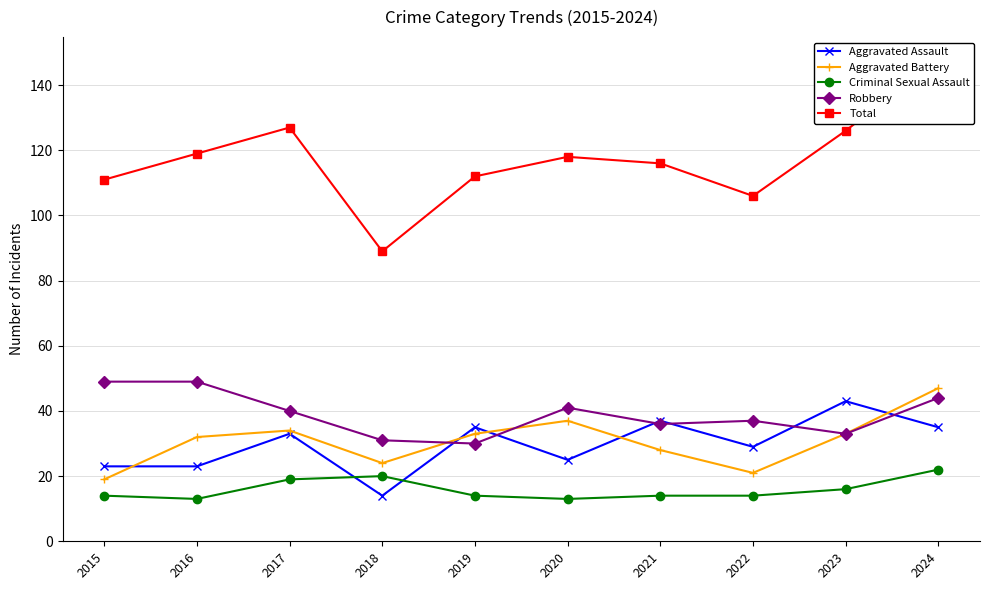

What are all the series names shown in the legend?

Aggravated Assault, Aggravated Battery, Criminal Sexual Assault, Robbery, Total